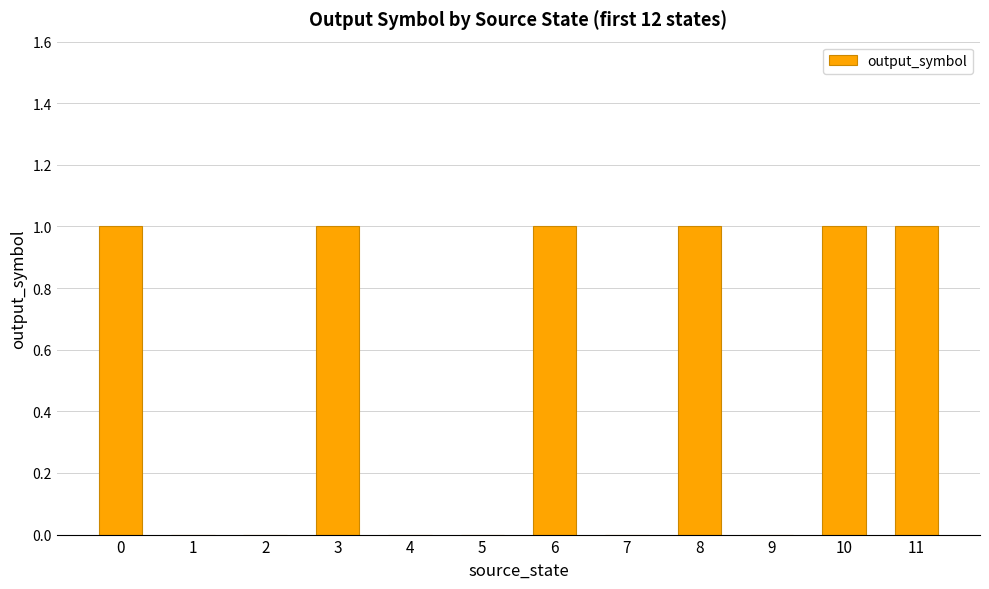

What is the change in value from 3 to 4?

-1